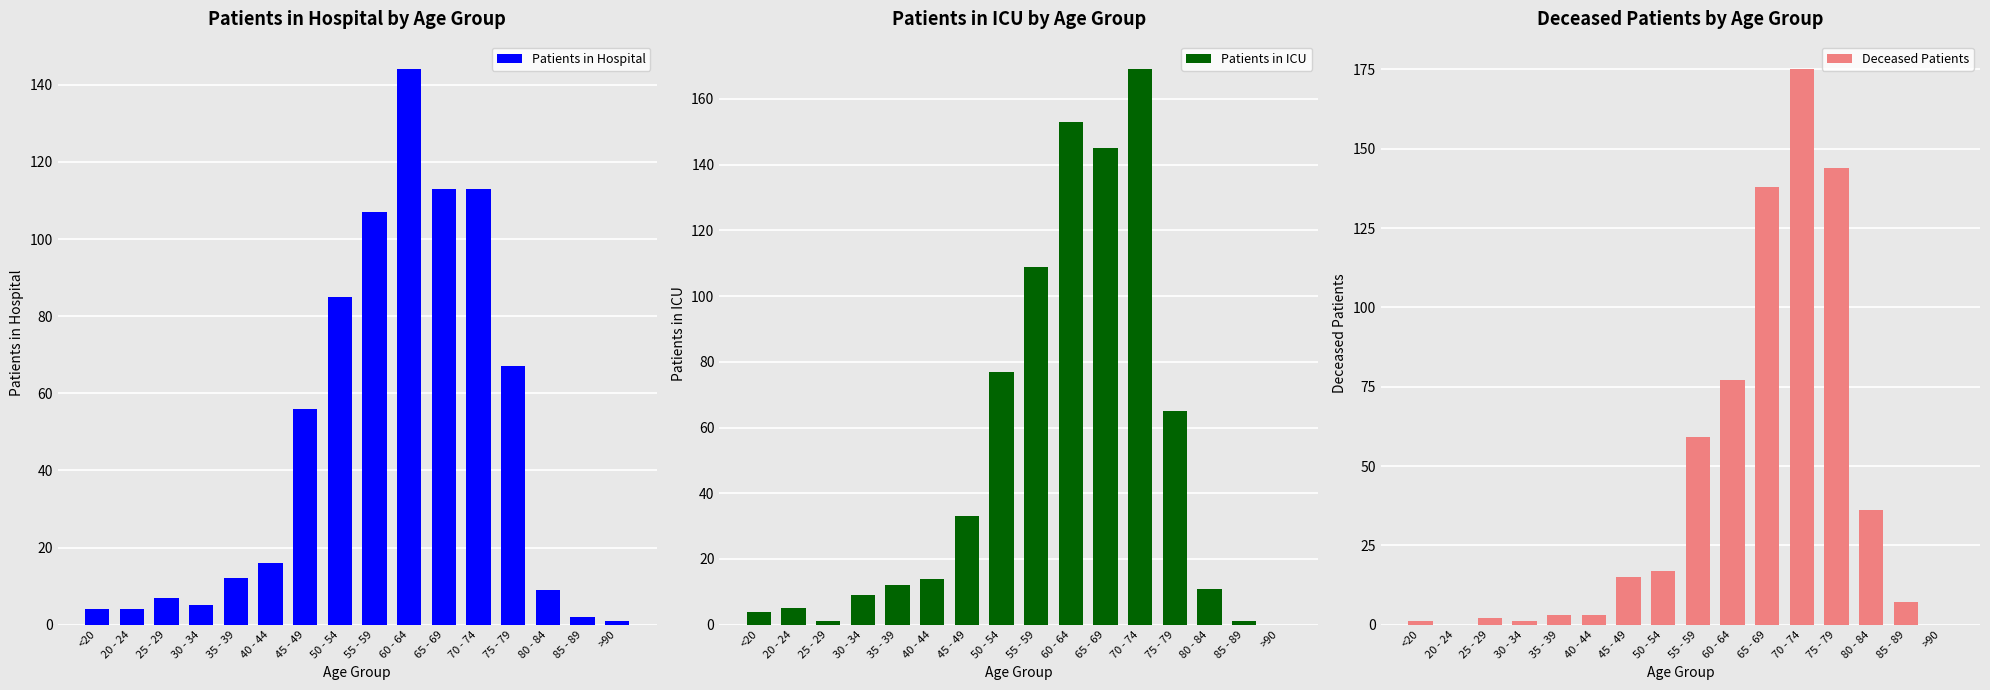

How many values in the Patients in Hospital series exceed 16?

7